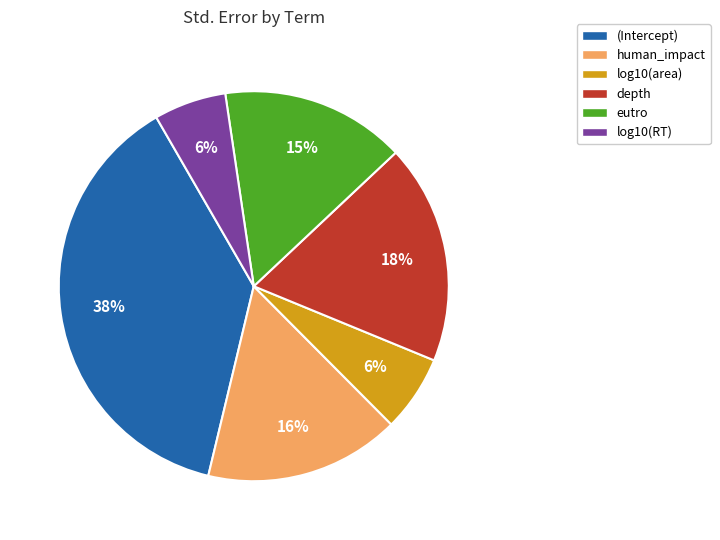

To the nearest percent, what percentage of the pie is human_impact?

16%